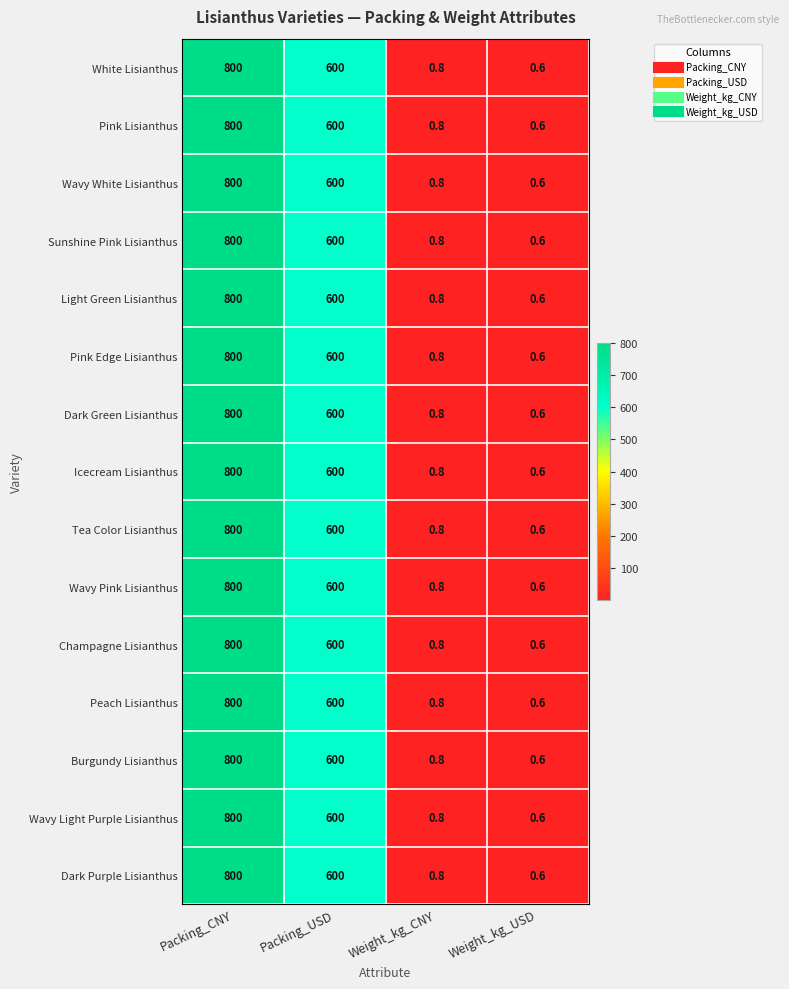

Rank the categories by Sunshine Pink Lisianthus value from lowest to highest.

Weight_kg_USD, Weight_kg_CNY, Packing_USD, Packing_CNY